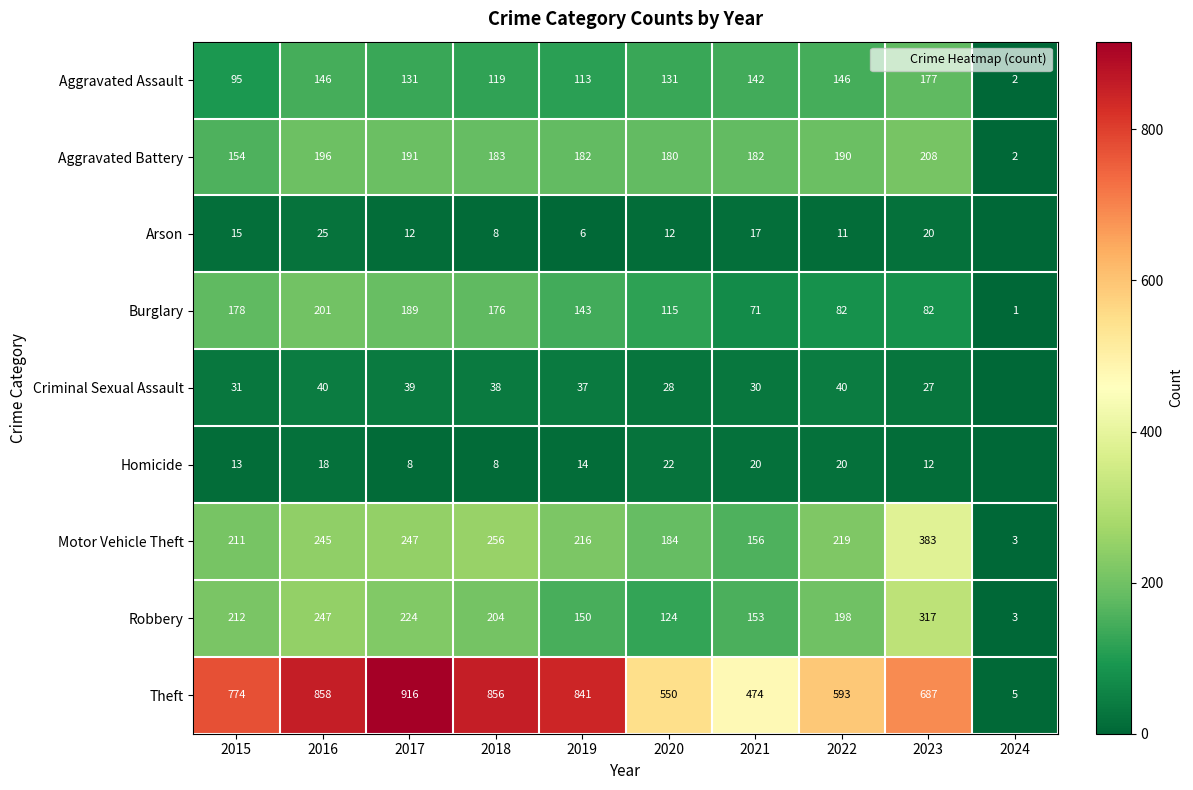

What is the difference between the Aggravated Assault values at 2017 and 2016?

15